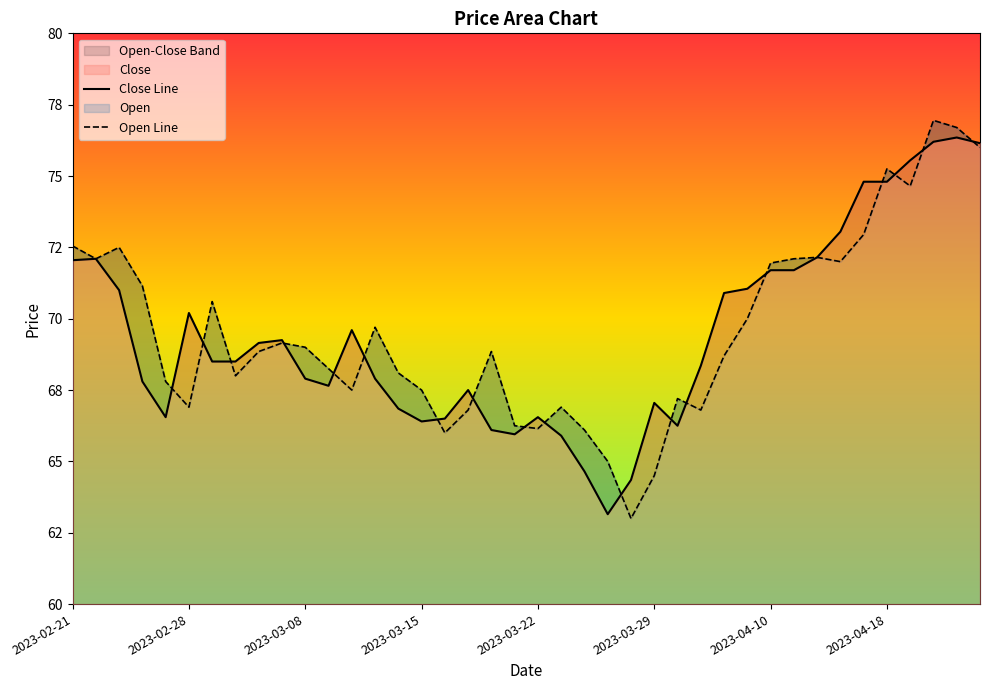

Which series changed the most between 2023-04-06 and 2023-04-18?

Open